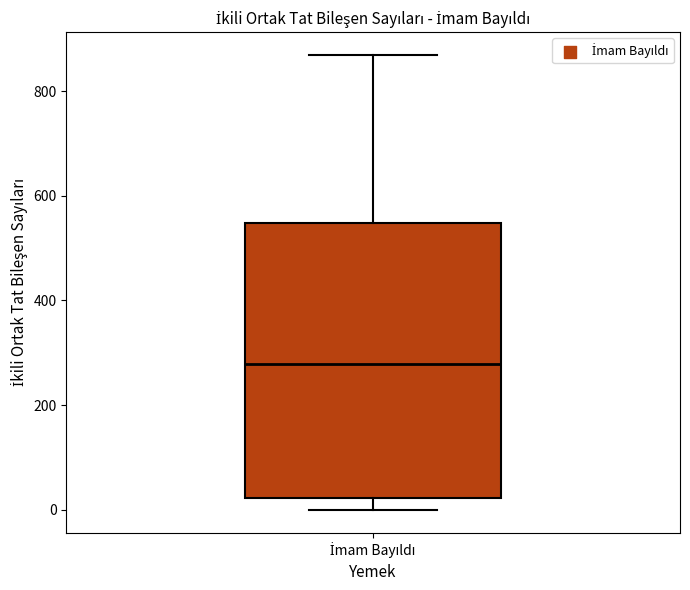

Read this box plot against the y-axis: the position of the median line, the range covered by the box, and the ends of both whiskers. The values are not printed on the chart, so give them approximately, as read against the axis.

median 280, box 20 to 540, whiskers 0 to 860